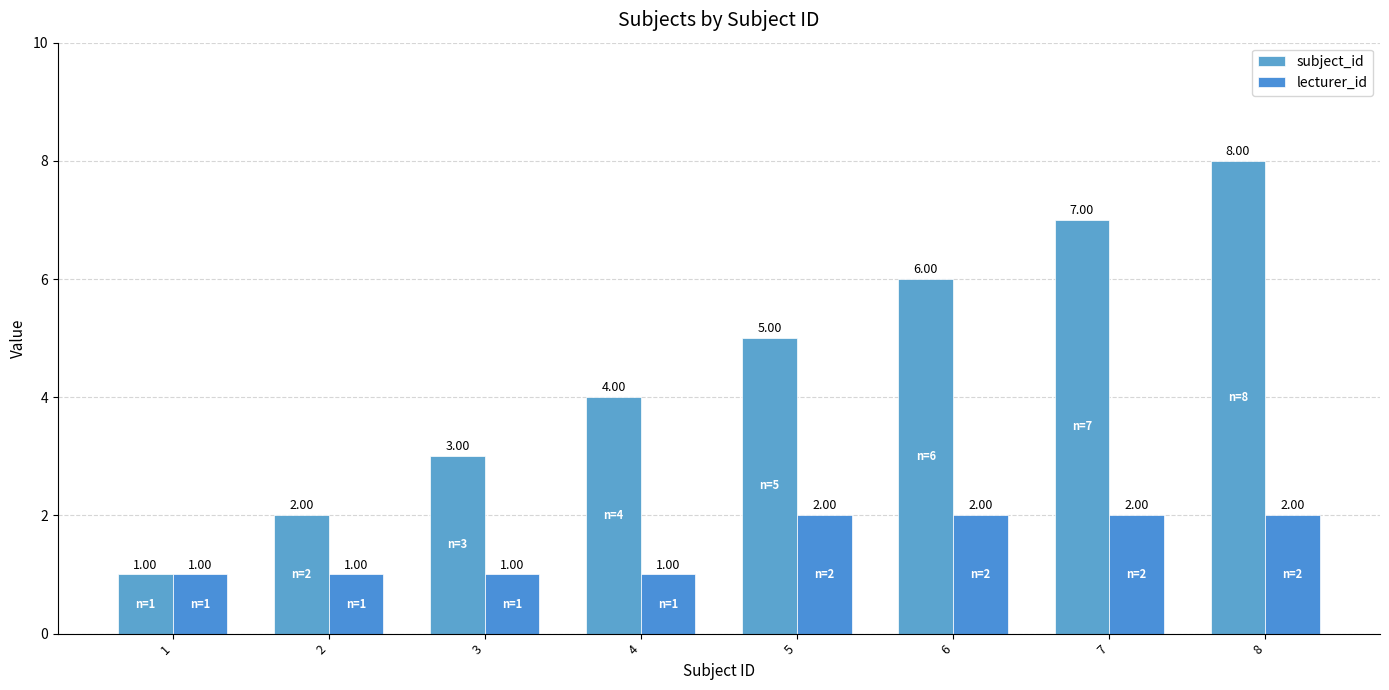

At how many categories does at least one series exceed 1?

7